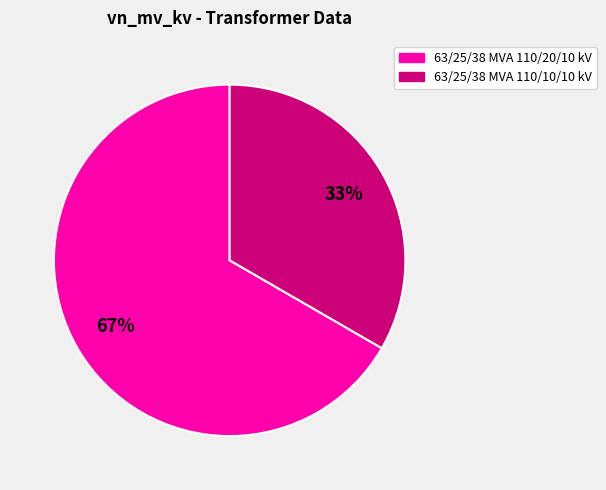

Which slice is the largest?

63/25/38 MVA 110/20/10 kV